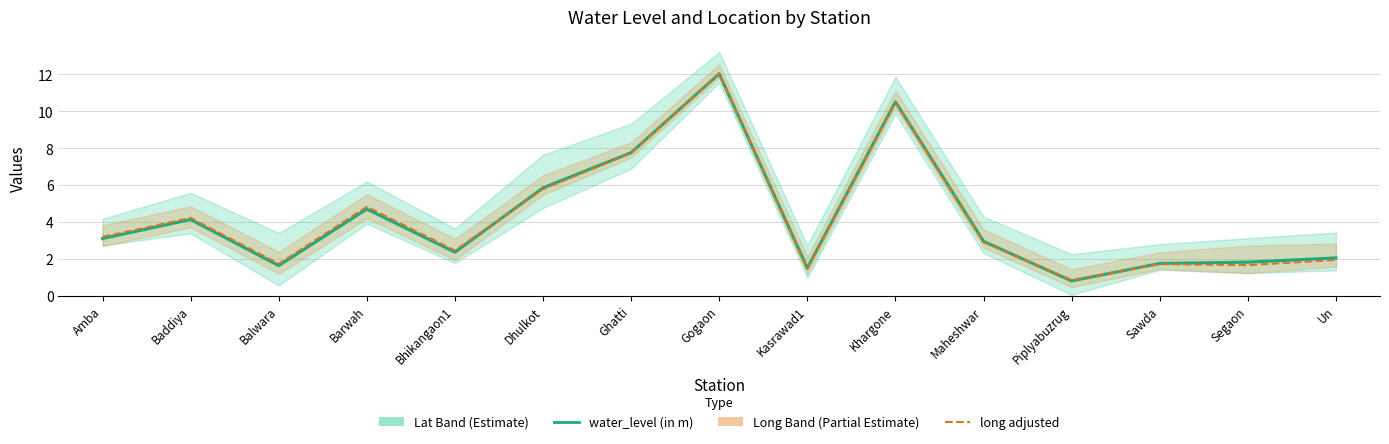

Is this an area chart (filled region under the line)?

No